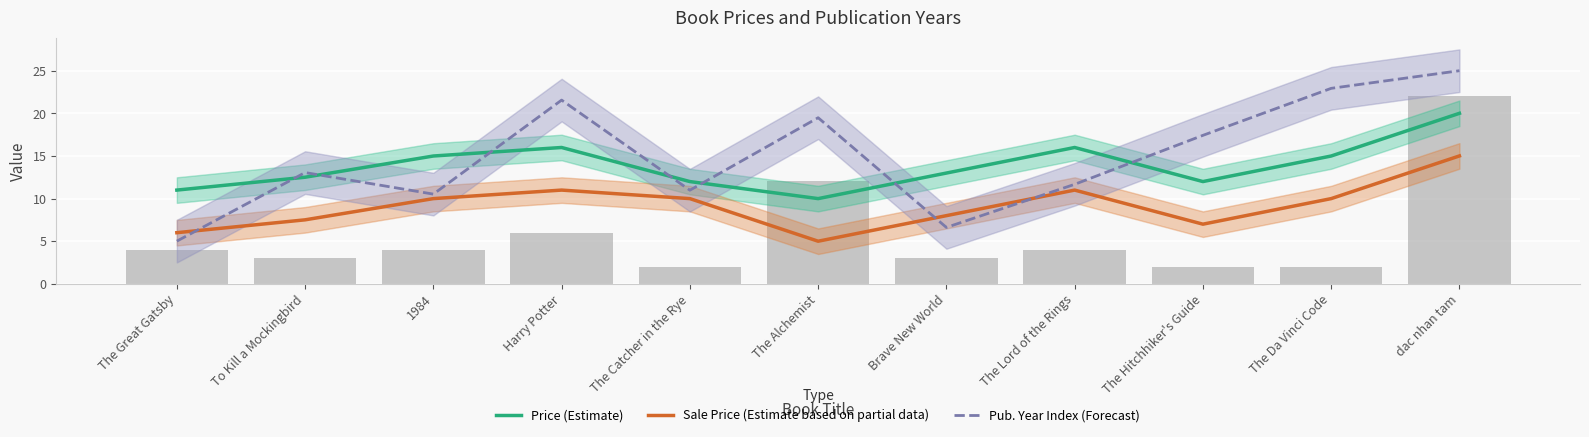

What is the average value of the Sale Price (Estimate based on partial data) series?

9.1